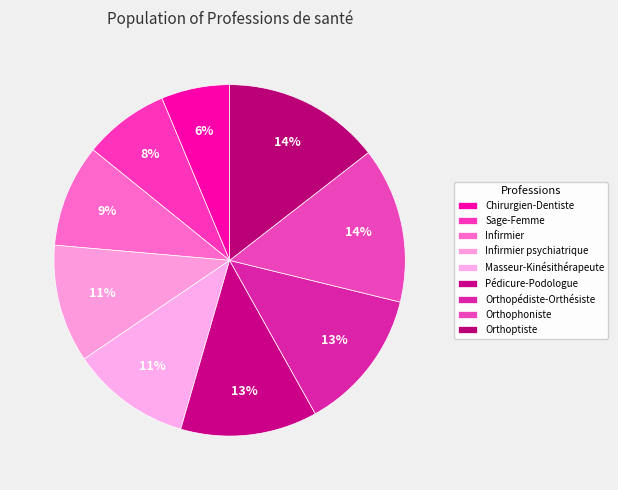

Do Sage-Femme and Chirurgien-Dentiste together represent more than half of the pie?

No